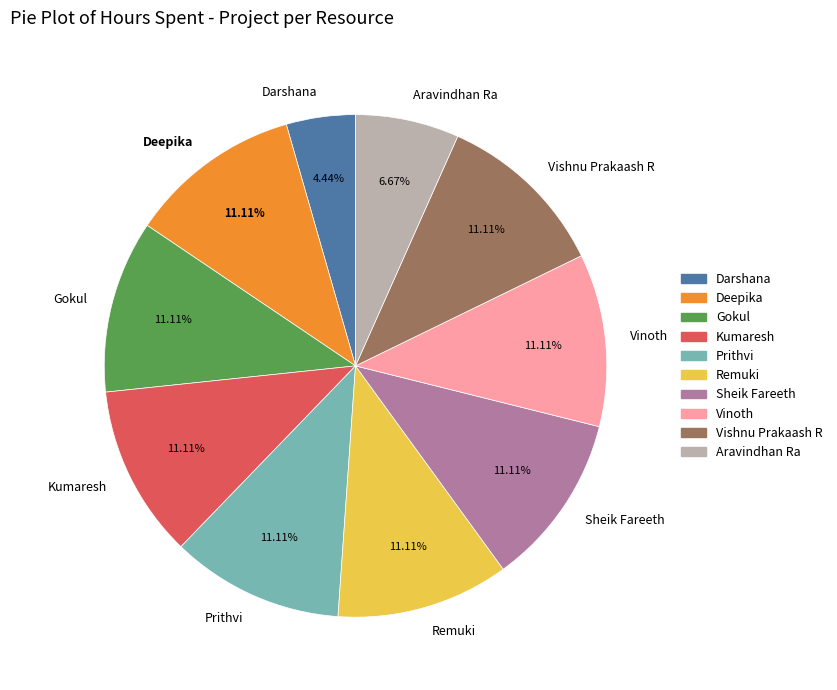

Approximately how many times larger is the value at Sheik Fareeth compared to Prithvi?

1.0